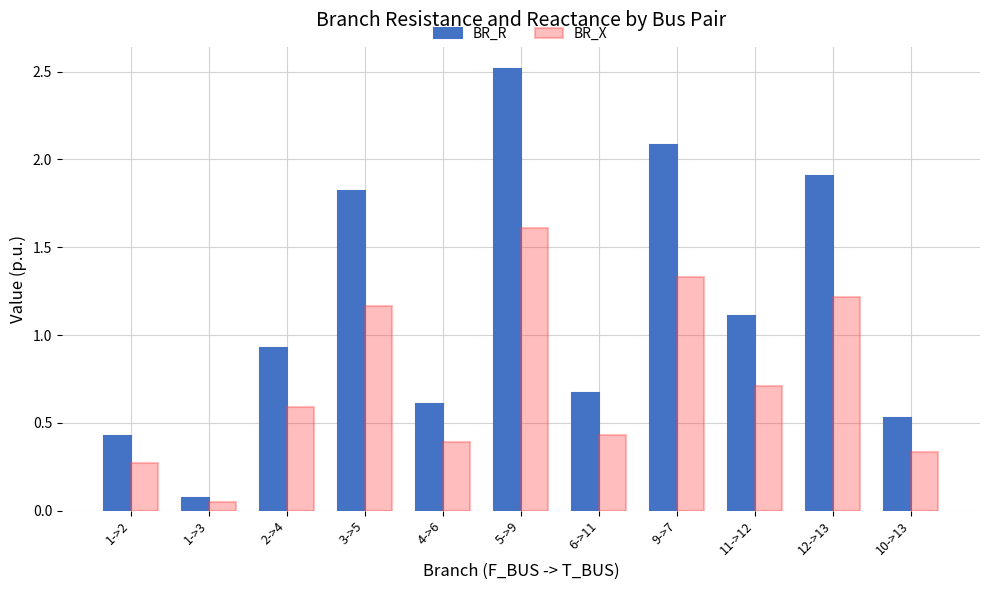

Count the number of data series in this chart.

2